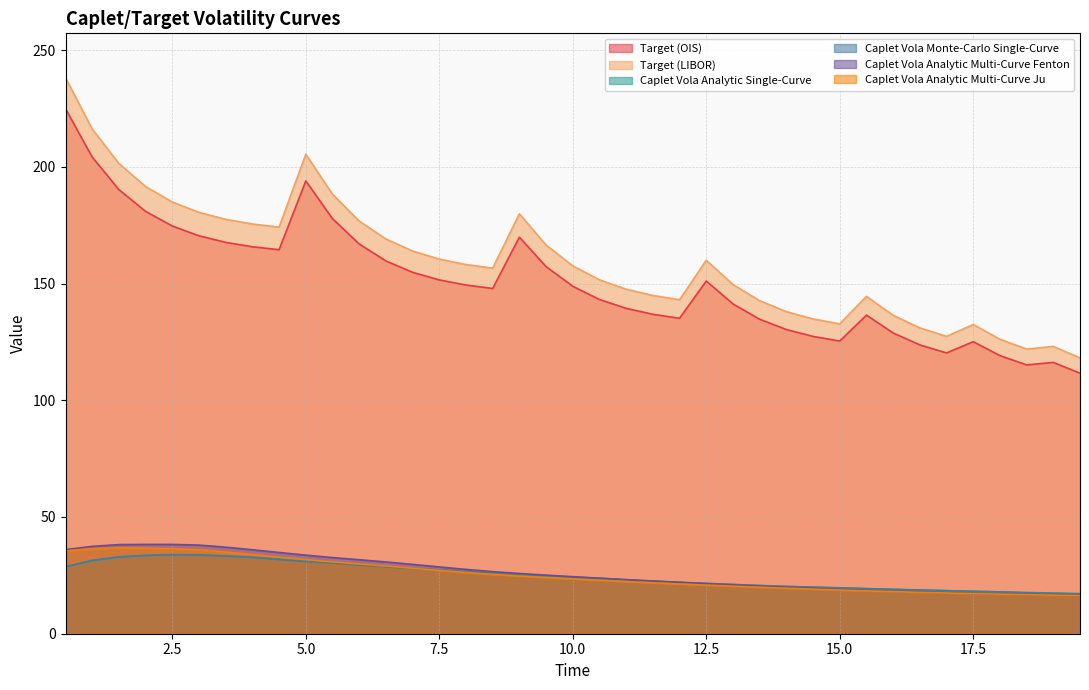

True or false: Caplet Vola Analytic Multi-Curve Fenton and Target (OIS) intersect in this chart.

False